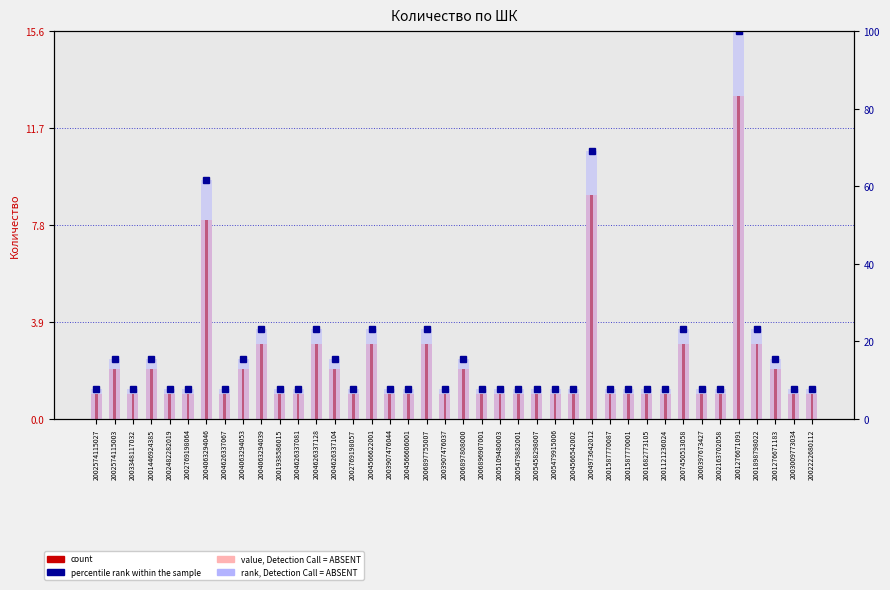

Read the rank, Detection Call = ABSENT value at 2005479915006.

7.7